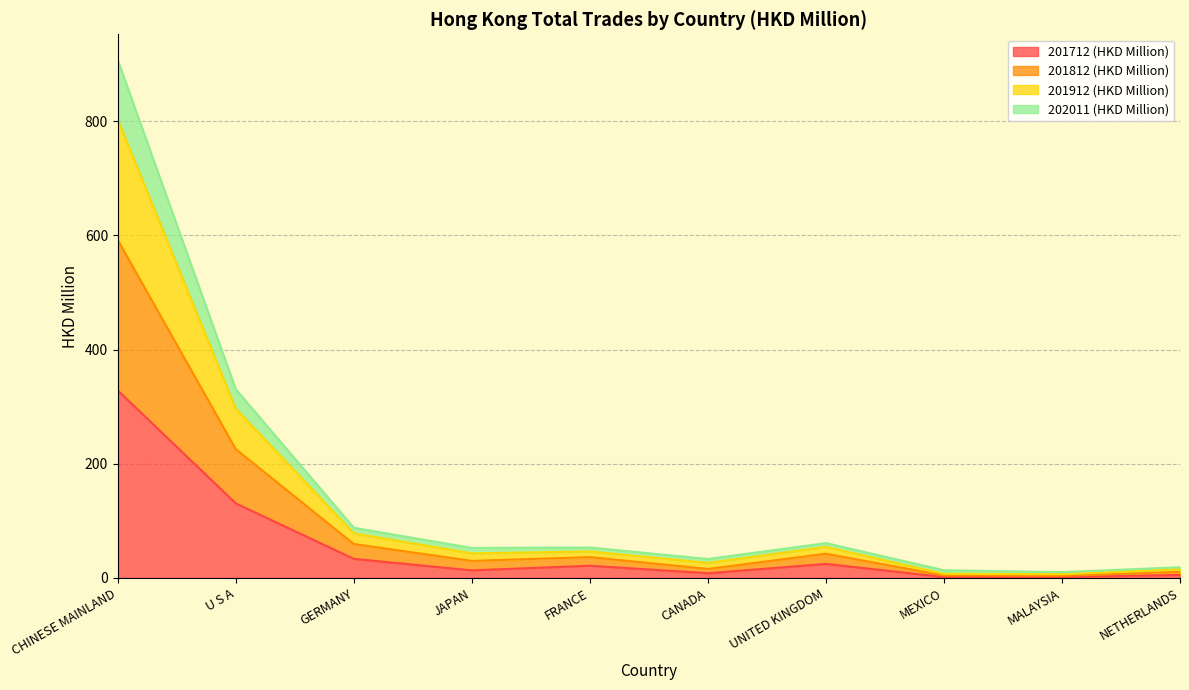

Which category has the highest value in the 201712 (HKD Million) series?

CHINESE MAINLAND